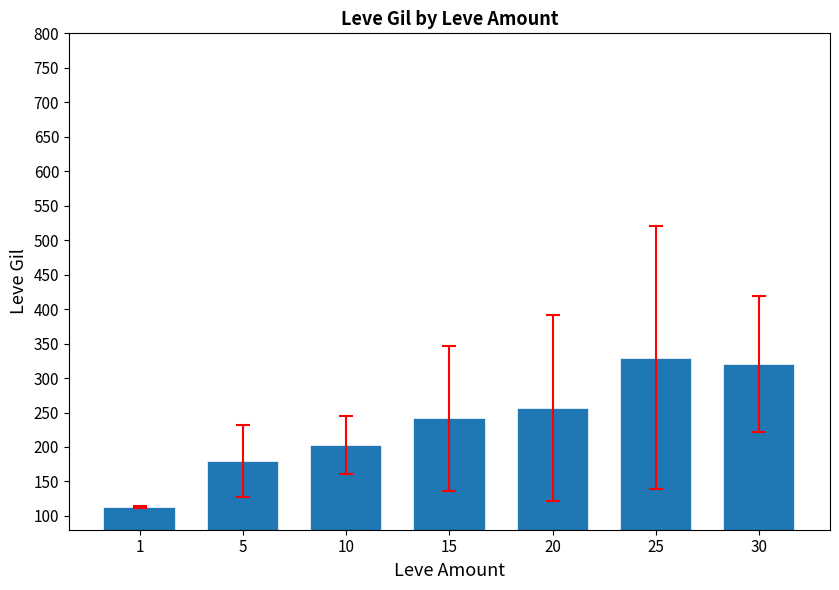

True or false: the data shows 202.8 at 10.

True